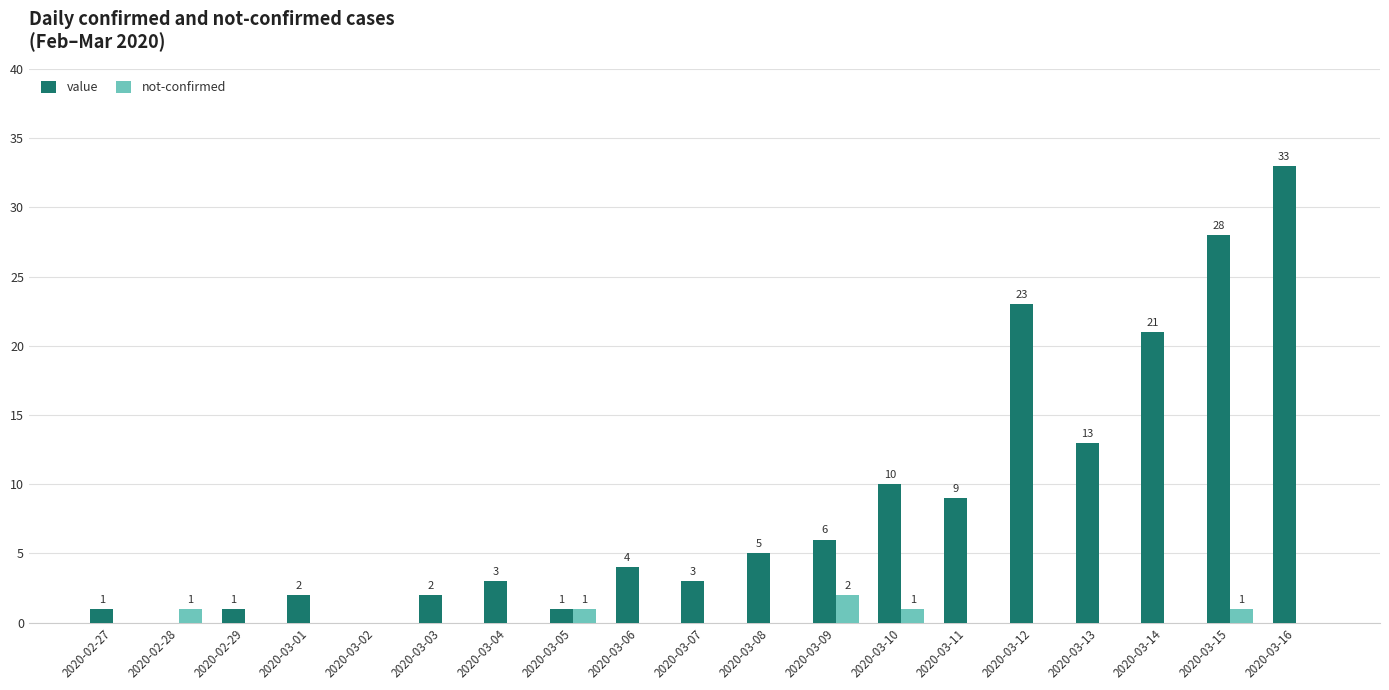

How many positive values does the value series have?

17